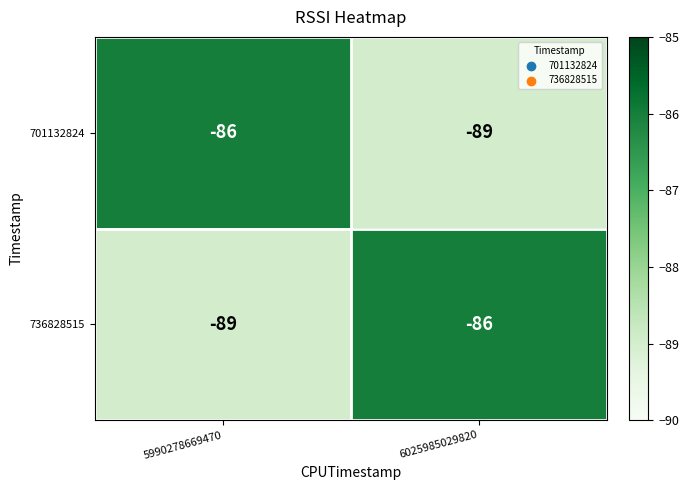

Reading left to right, transcribe all the data shown in this chart.

701132824: -86	-89
736828515: -89	-86